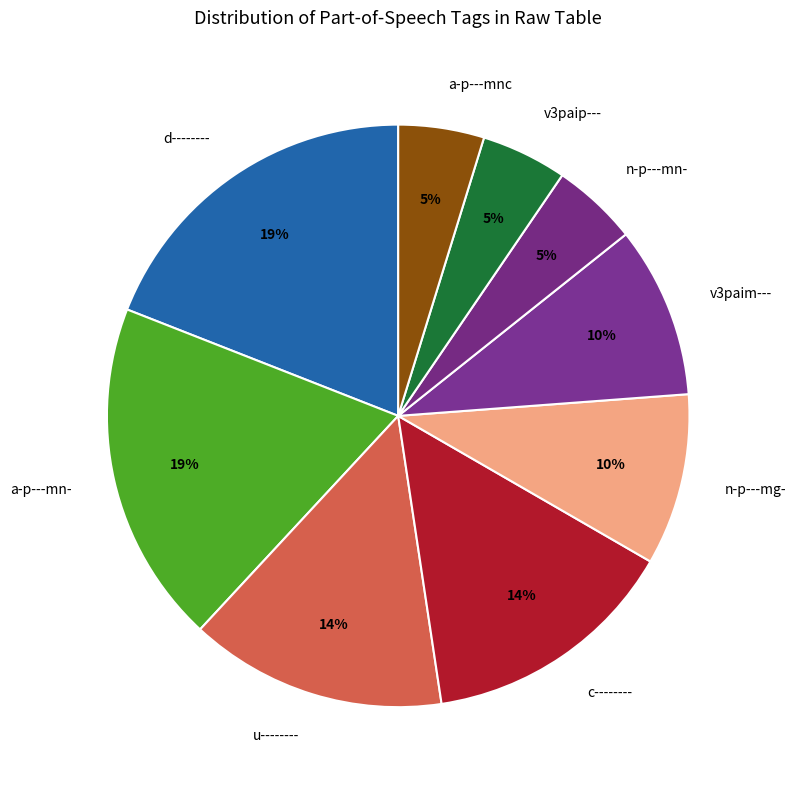

Does v3paip--- account for over 50% of the chart?

No